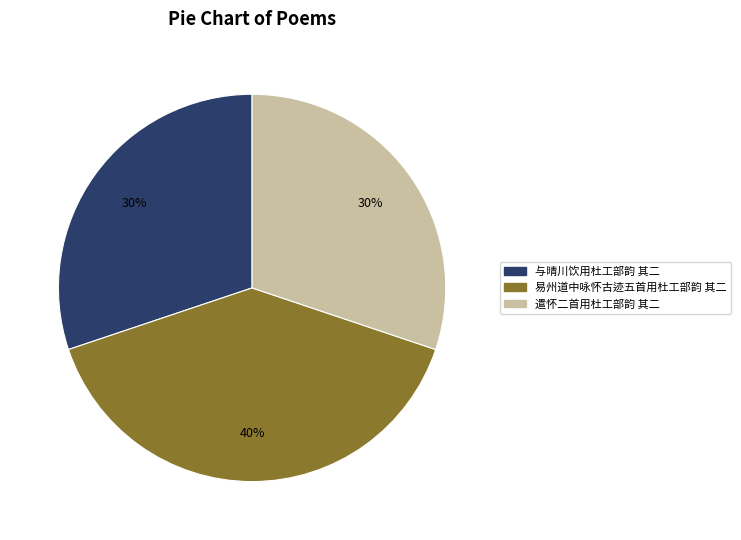

Combined, do 遣怀二首用杜工部韵 其二 and 易州道中咏怀古迹五首用杜工部韵 其二 account for over 50%?

Yes